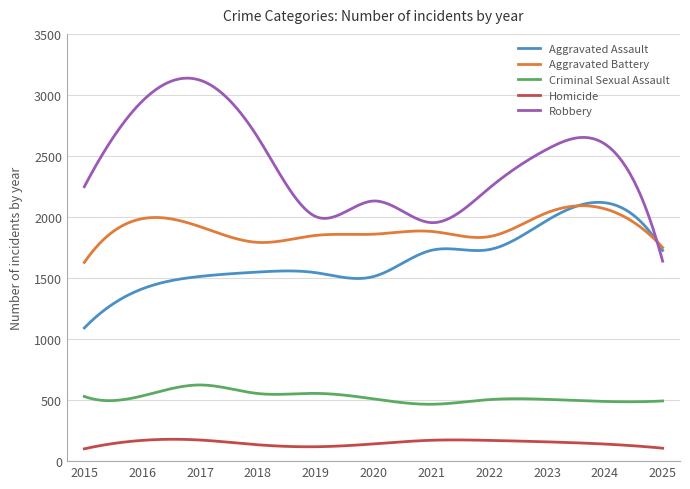

What is the smallest value displayed?

101.0